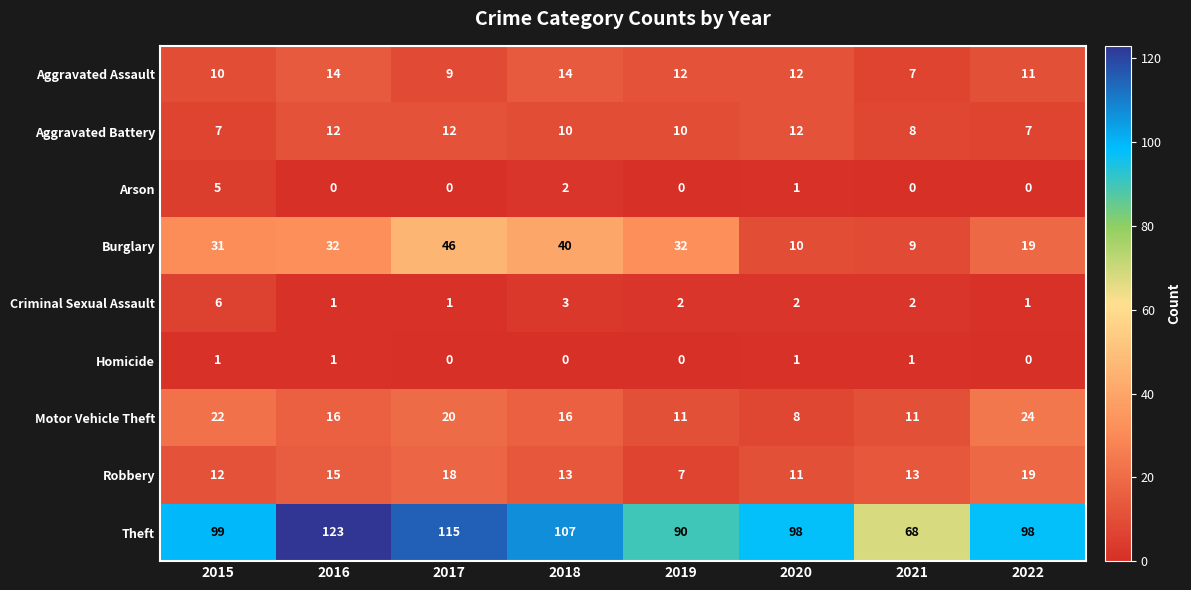

At how many categories does at least one series exceed 19?

8